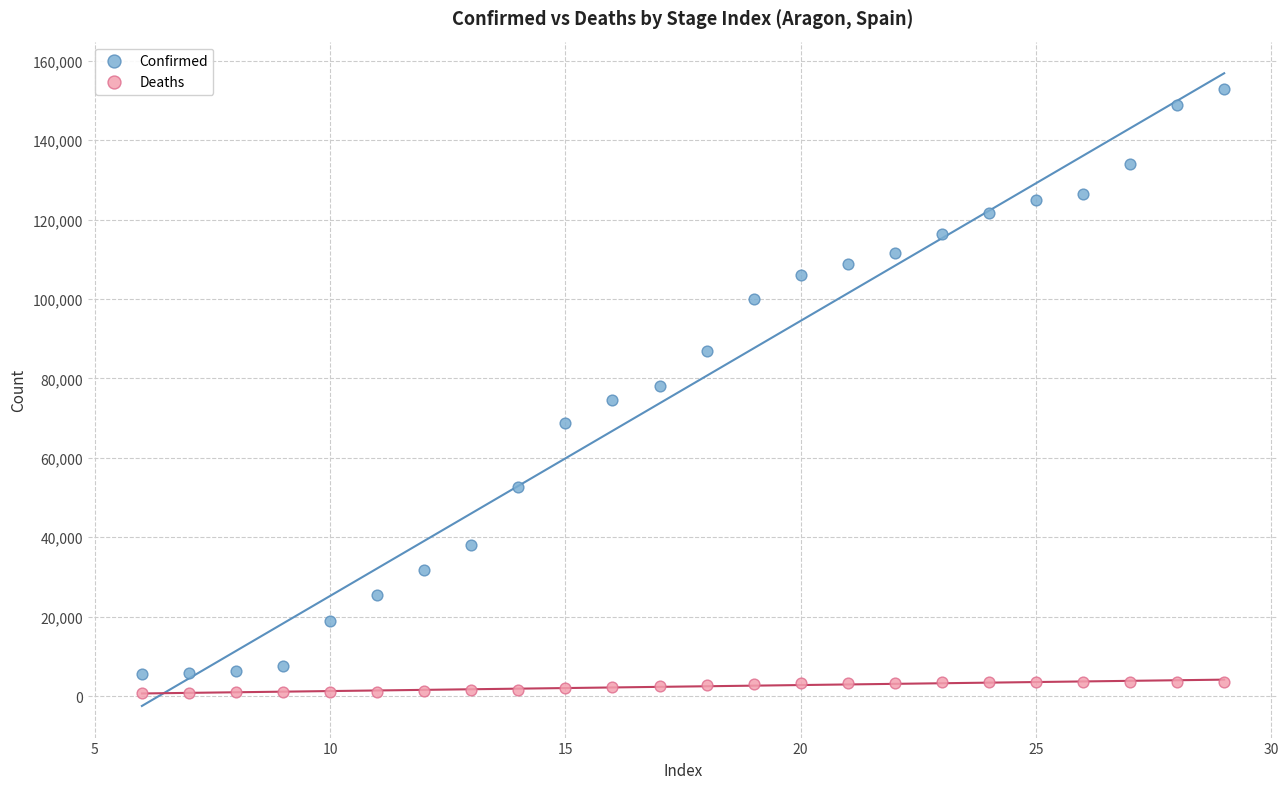

Which series has the widest spread of Y values?

Confirmed